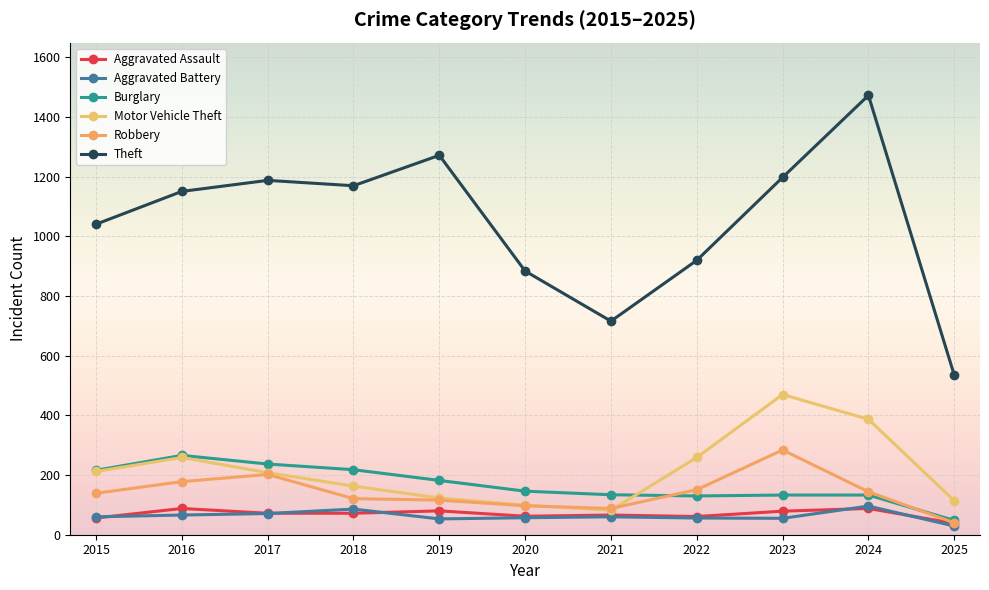

True or false: Theft and Burglary intersect in this chart.

False